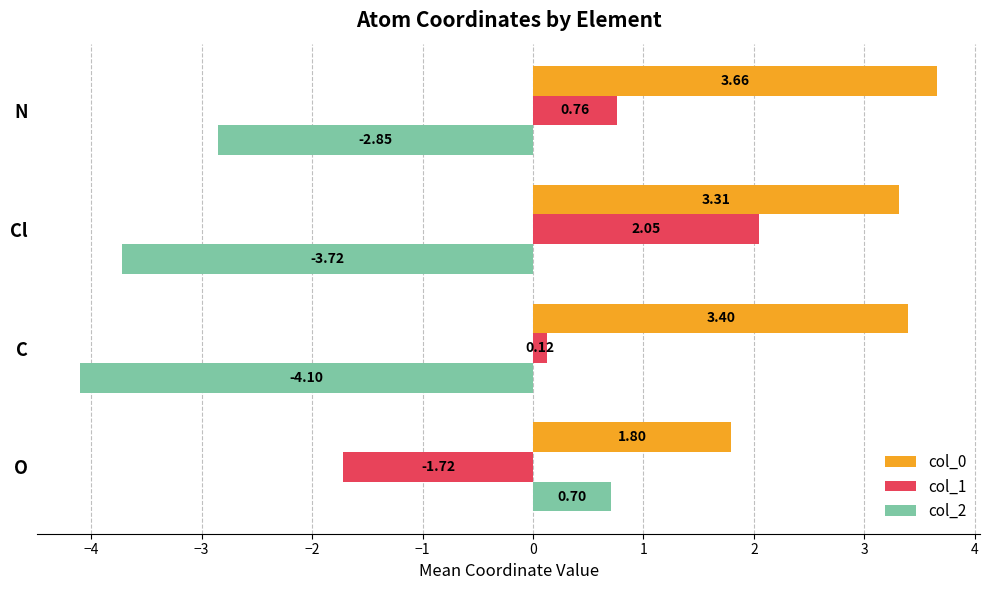

What is the total value across all series at C?

-0.6